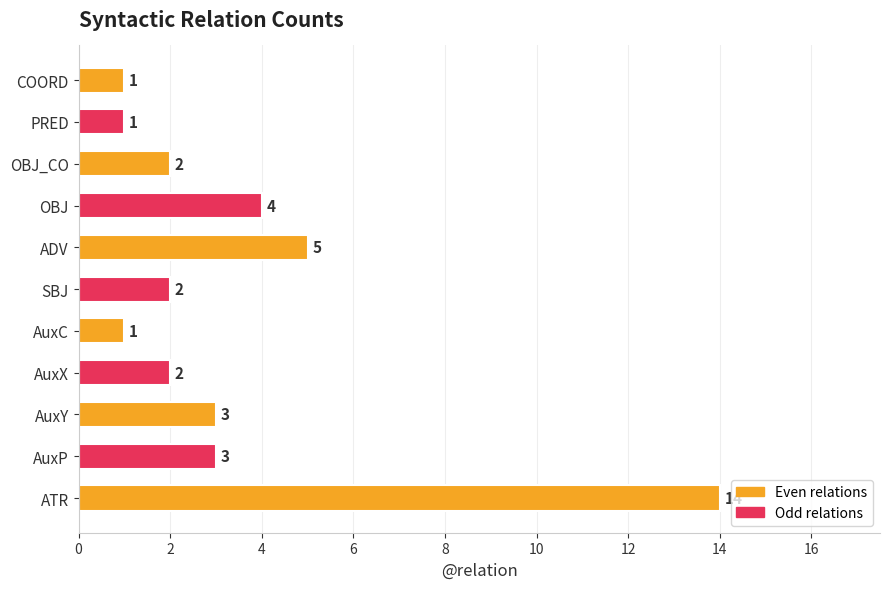

What is the smallest value displayed?

1